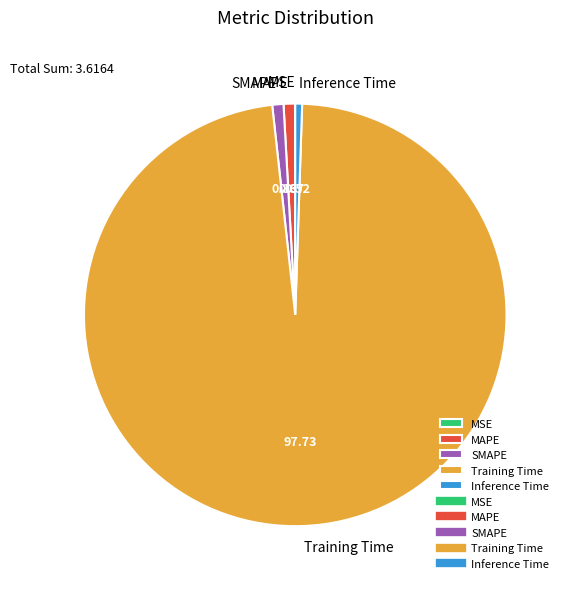

Between Training Time and Inference Time, which is larger?

Training Time